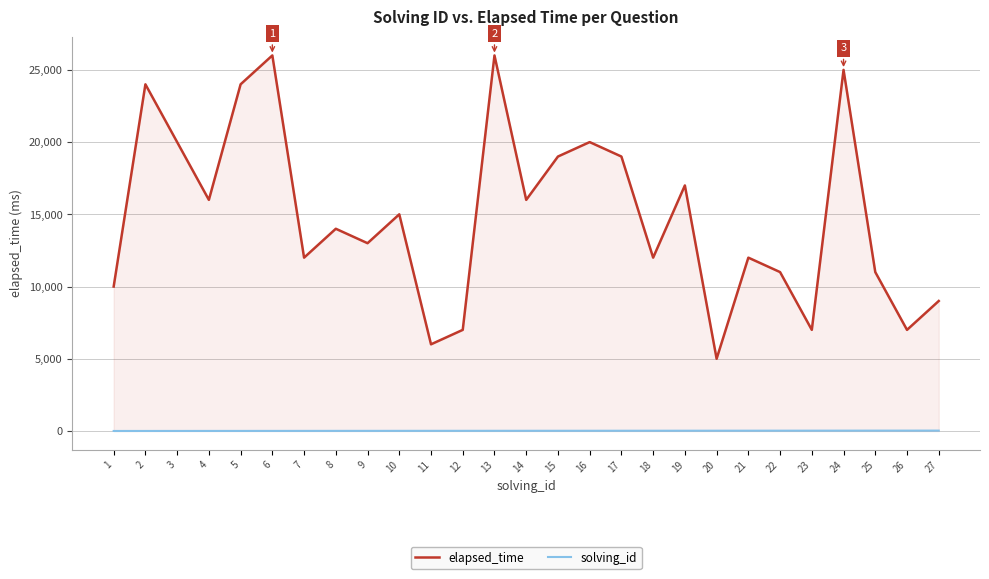

True or false: elapsed_time and solving_id intersect in this chart.

False